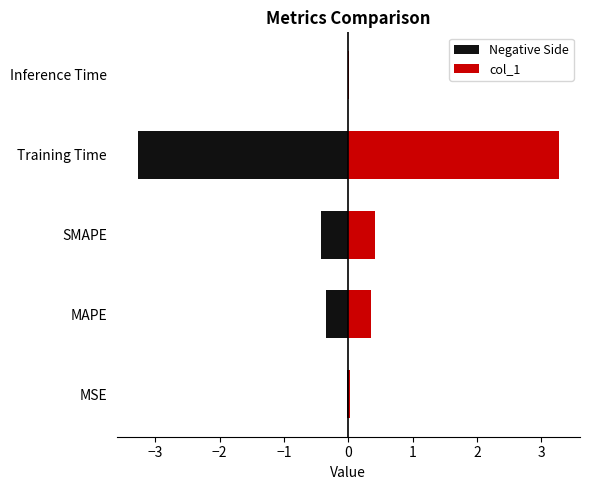

At how many categories does at least one series exceed 2?

1